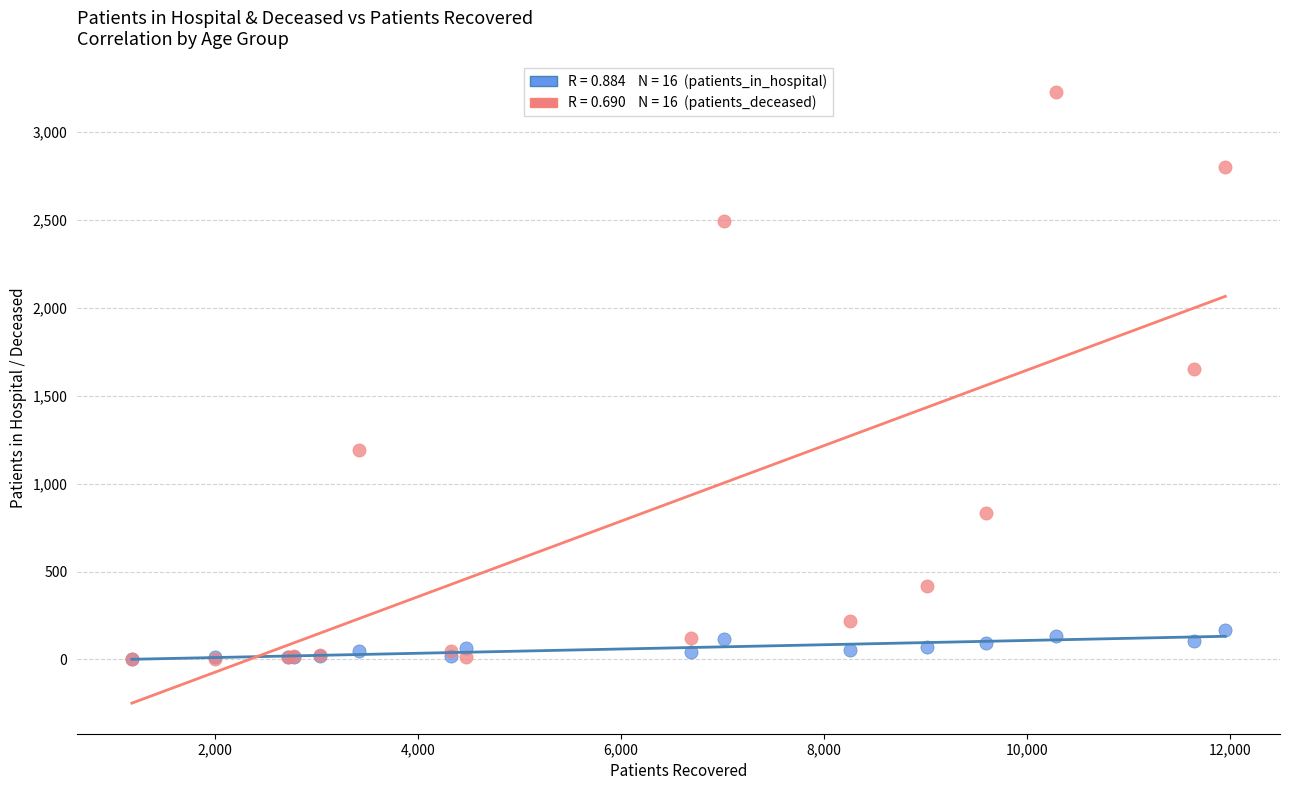

Across all series, what Y value is closest to 1615?

1655